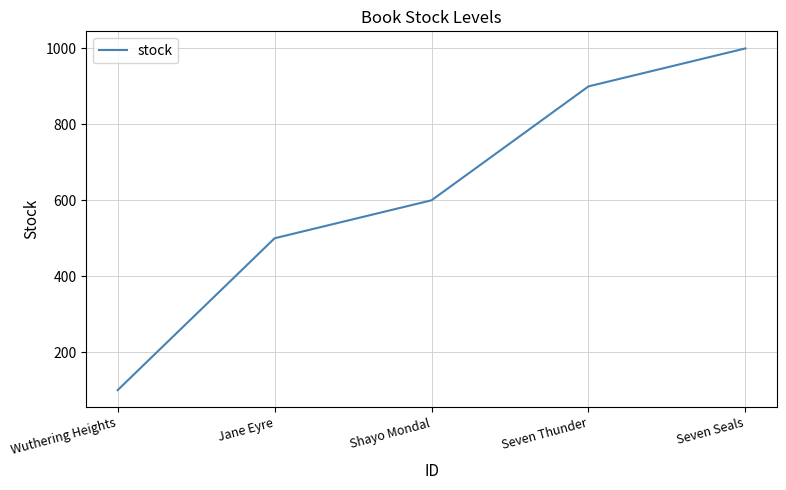

Between Shayo Mondal and Wuthering Heights, which is larger?

Shayo Mondal